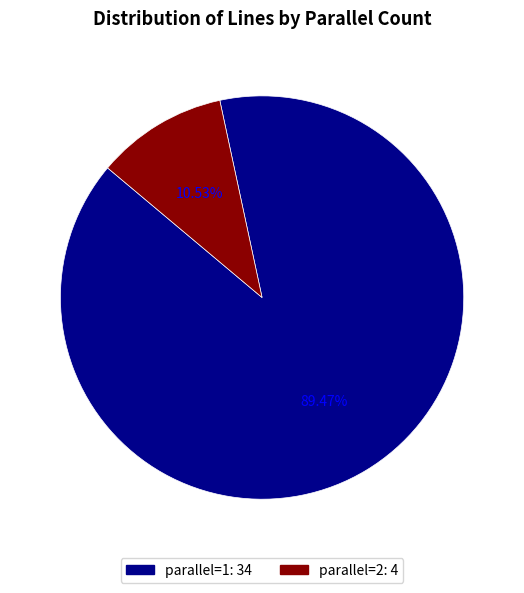

Does any single category account for the majority?

Yes